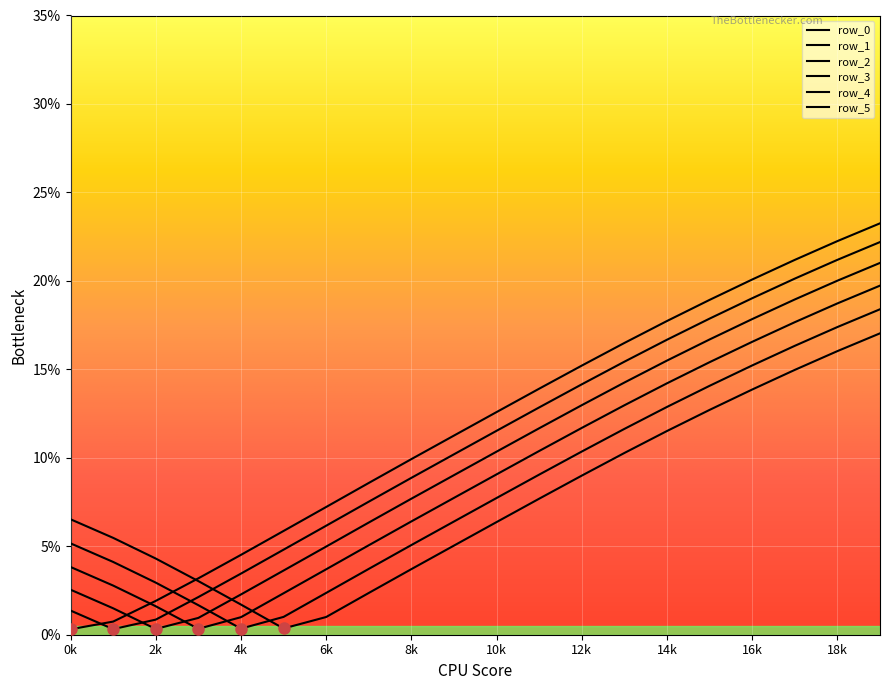

True or false: row_1 has more than 1 interior local peaks.

False